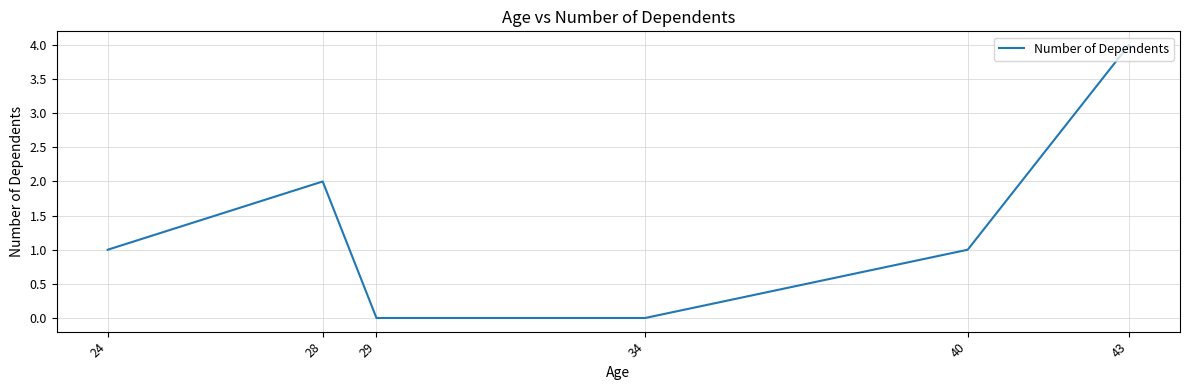

Reading right to left, list all the values displayed in this chart.

43=4	40=1	34=0	29=0	28=2	24=1